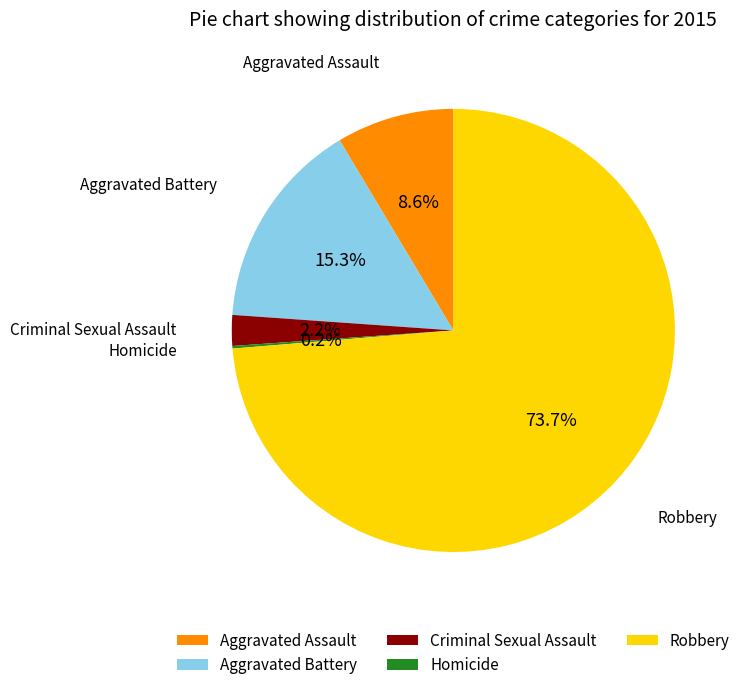

Between Aggravated Battery and Criminal Sexual Assault, which is larger?

Aggravated Battery